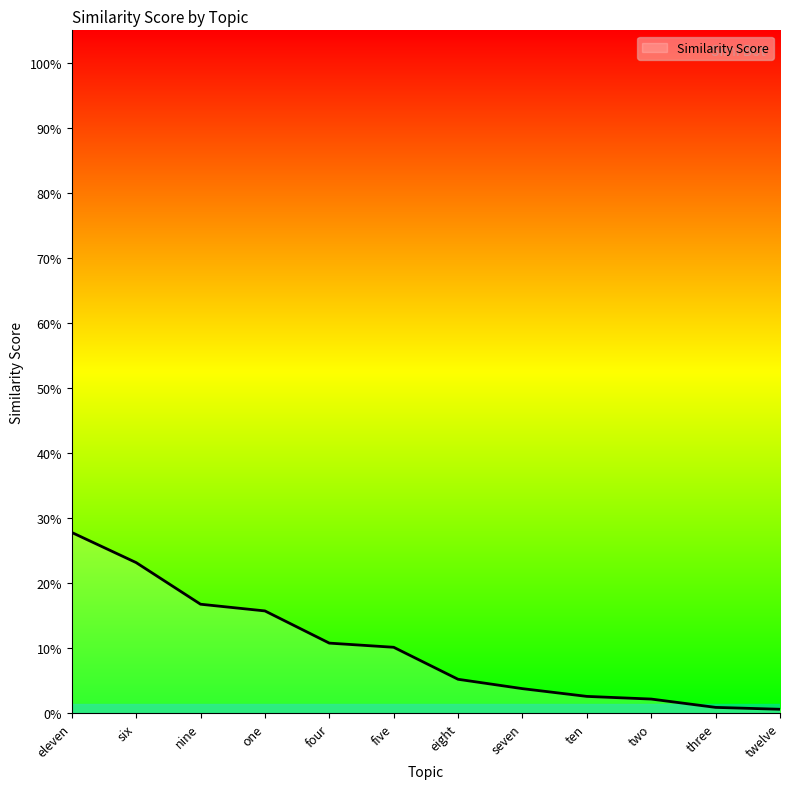

True or false: the data has more than 2 interior local peaks.

False